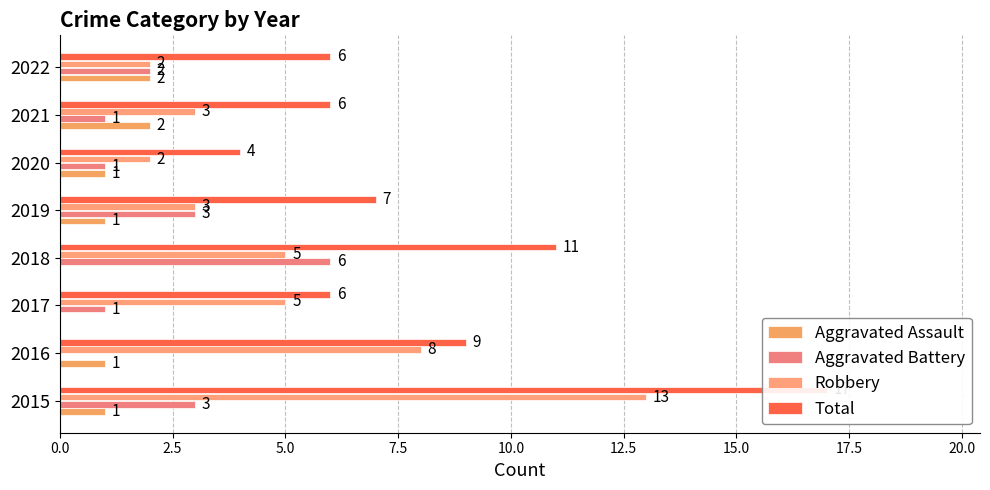

At 2021, list the series in order from smallest to largest.

Aggravated Battery, Aggravated Assault, Robbery, Total